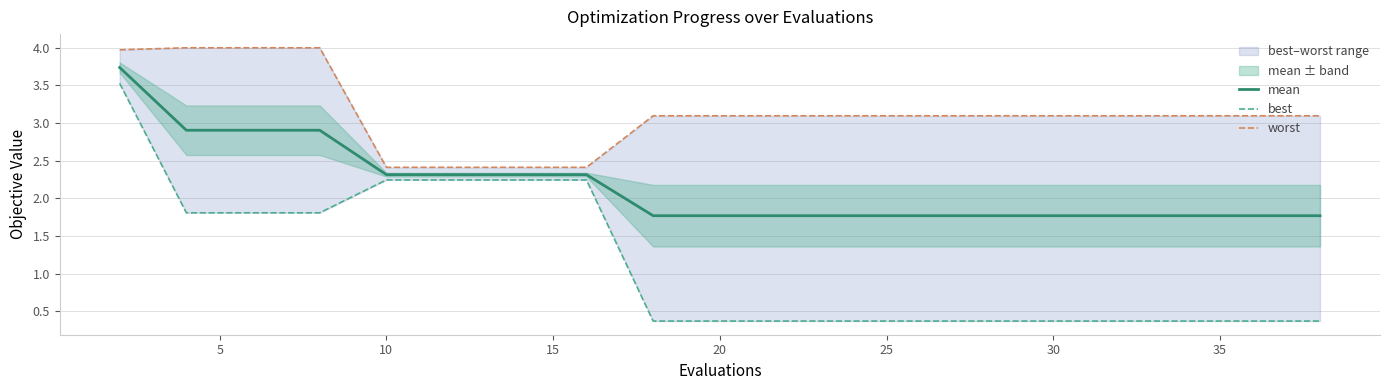

How many lines are shown in the chart?

3